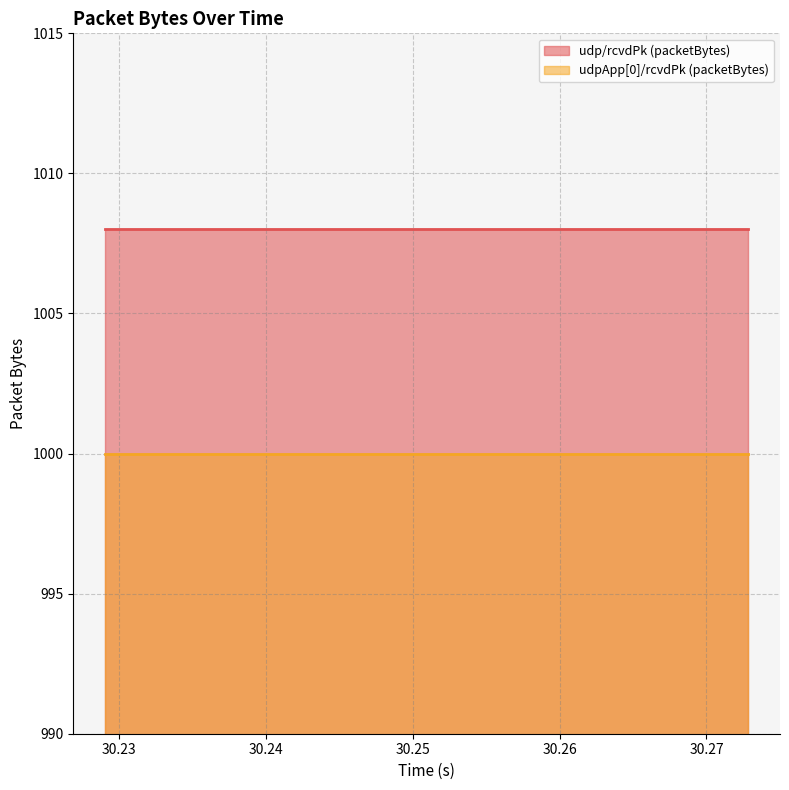

Reading left to right, extract all data points from this chart.

udp/rcvdPk (packetBytes): 1008	1008	1008	1008	1008	1008	1008	1008	1008	1008	1008	1008	1008	1008	1008	1008	1008	1008	1008	1008
udpApp[0]/rcvdPk (packetBytes): 1000	1000	1000	1000	1000	1000	1000	1000	1000	1000	1000	1000	1000	1000	1000	1000	1000	1000	1000	1000